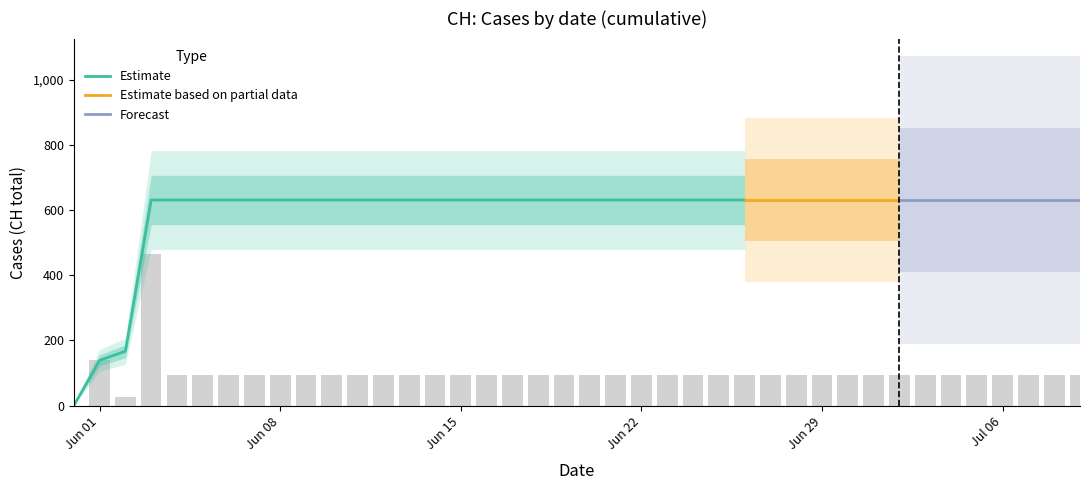

Between 2020-06-28 and 2020-06-07, which is larger?

2020-06-28